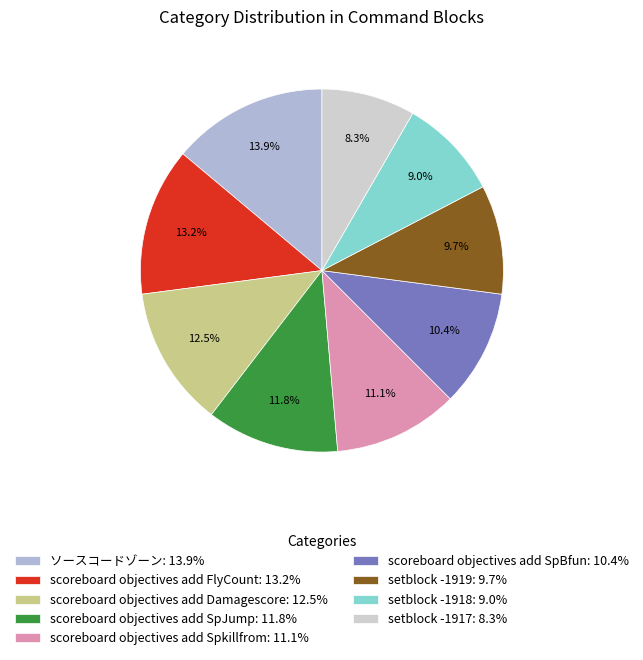

To the nearest percent, what is the difference between the scoreboard objectives add Damagescore and scoreboard objectives add SpBfun slice percentages?

2%